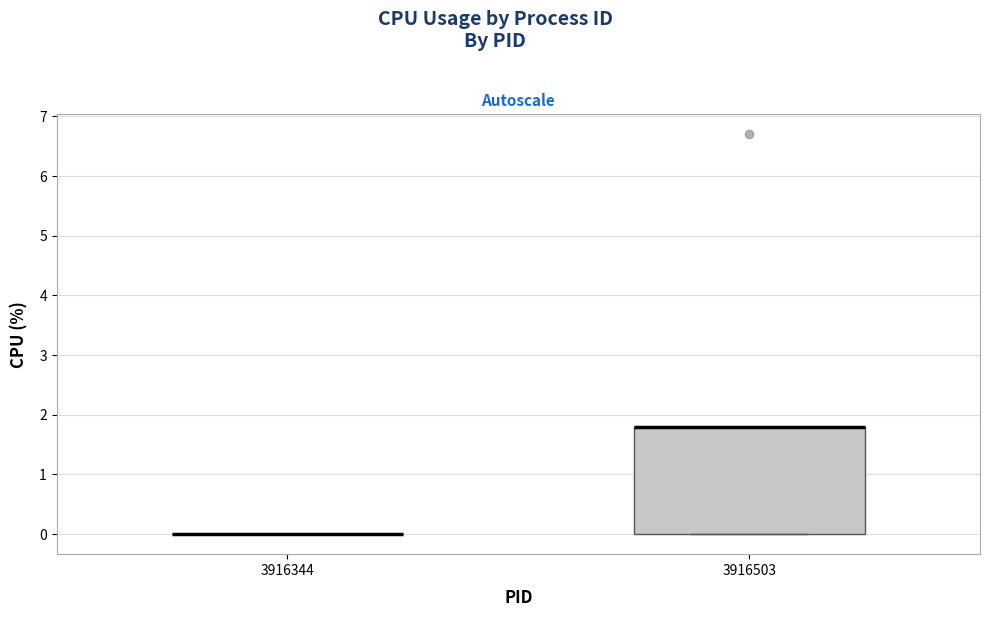

Reading left to right, read every box against the y-axis: the position of its median line, the range the box covers, and the ends of its whiskers. The values are not printed on the chart, so give them approximately, as read against the axis.

3916344: box collapsed to a line at 0.0, whiskers 0.0 to 0.0
3916503: median 1.8 (drawn on the box's upper edge), box 0.0 to 1.8, whiskers 0.0 to 1.8